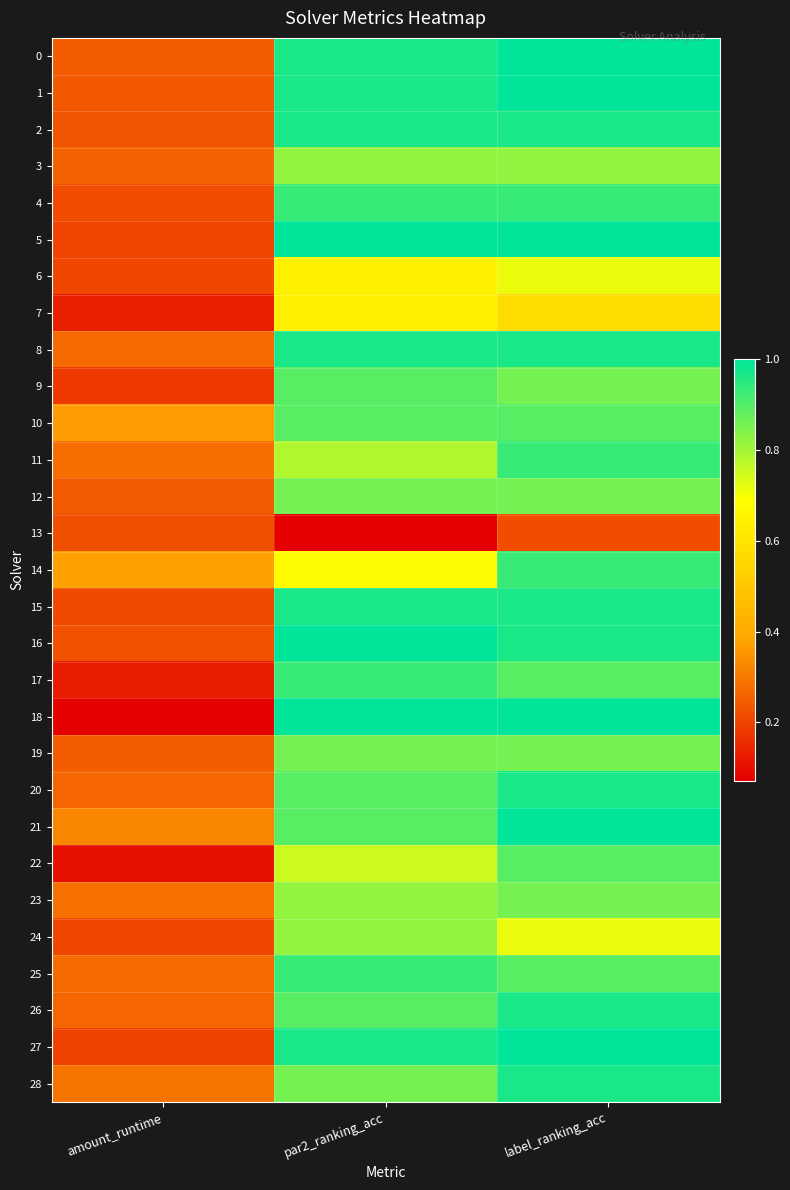

What is the difference between the highest and lowest values at amount_runtime?

0.3